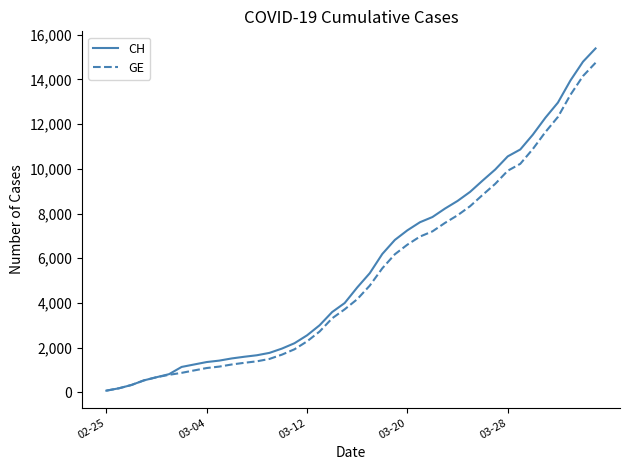

Which series has the widest spread of values?

CH